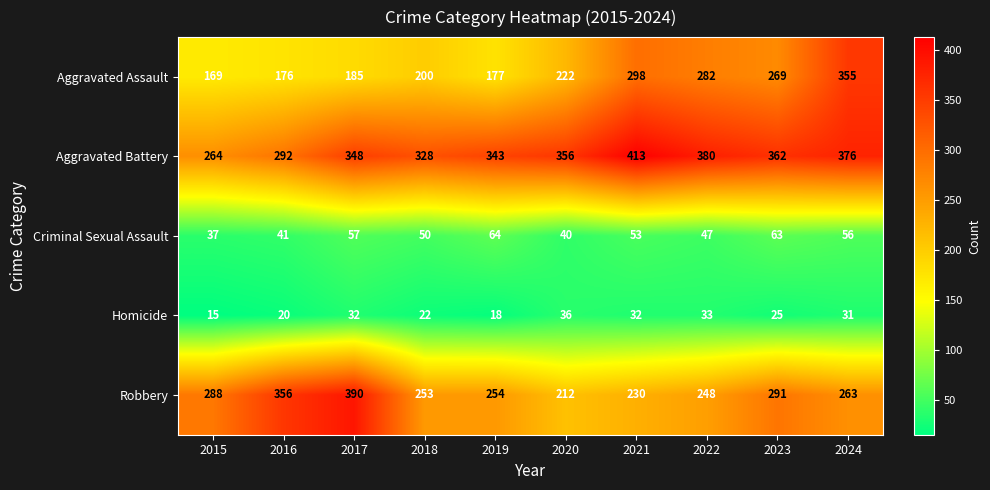

How many categories are shown in the chart?

10